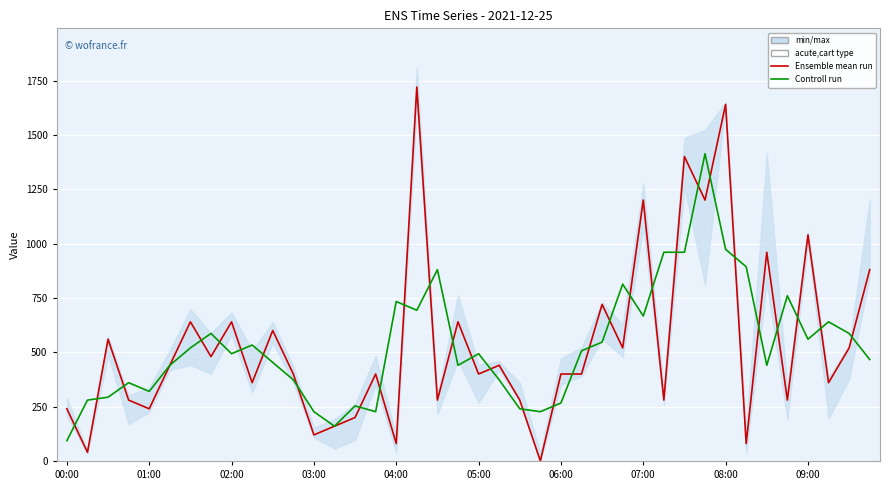

What is the difference between the second highest and minimum values in the Ensemble mean run series?

1640.0